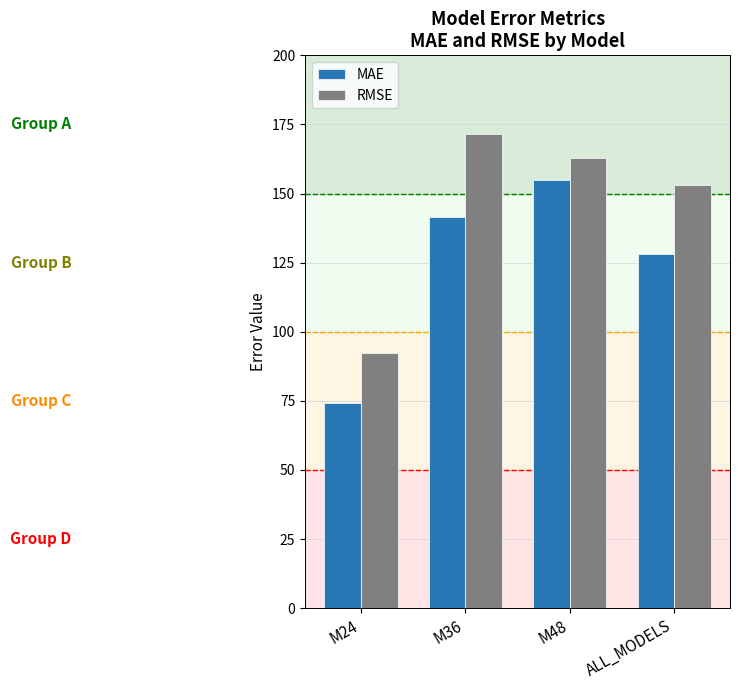

Reading right to left, extract all data points from this chart.

MAE: ALL_MODELS=128.1	M48=154.9	M36=141.7	M24=74.2
RMSE: ALL_MODELS=153.2	M48=162.9	M36=171.5	M24=92.2